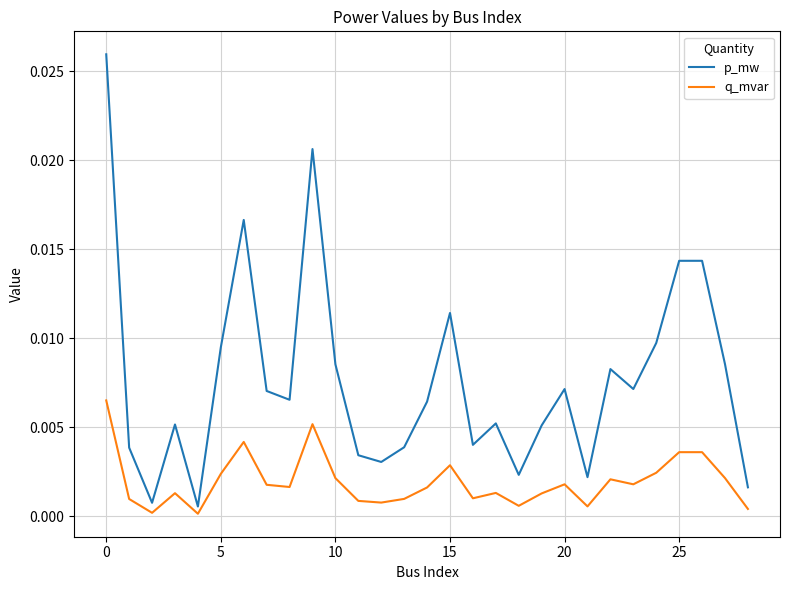

List the series in order of their overall mean, lowest first.

q_mvar, p_mw